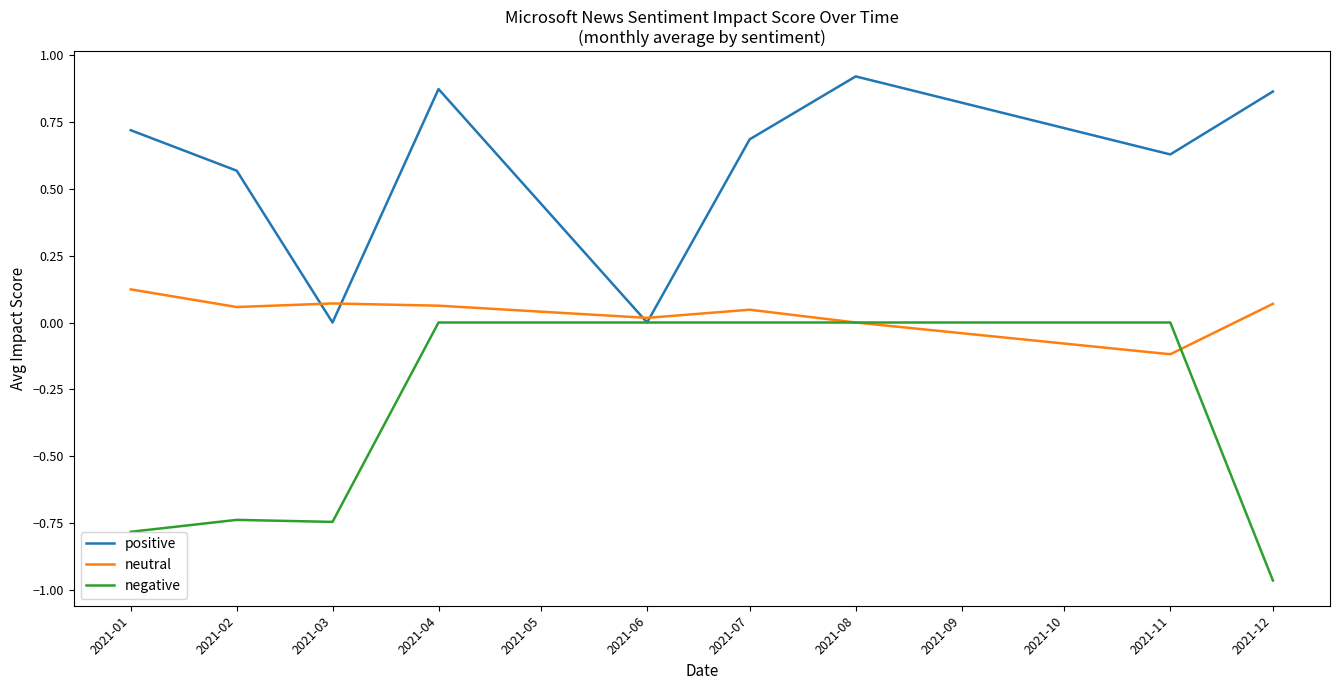

Which series has the largest total across all categories?

positive